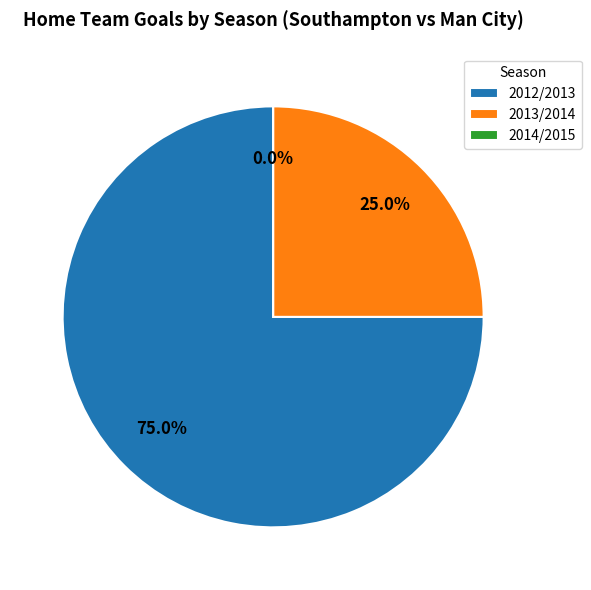

Is the sum of 2014/2015 and 2013/2014 greater than half?

No